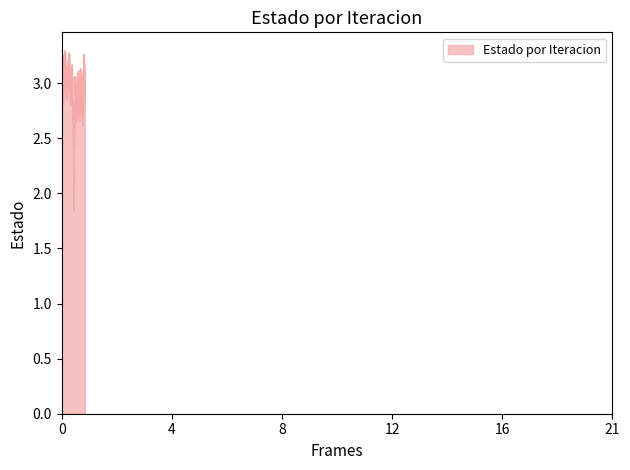

What is the minimum value shown in the chart?

1.8